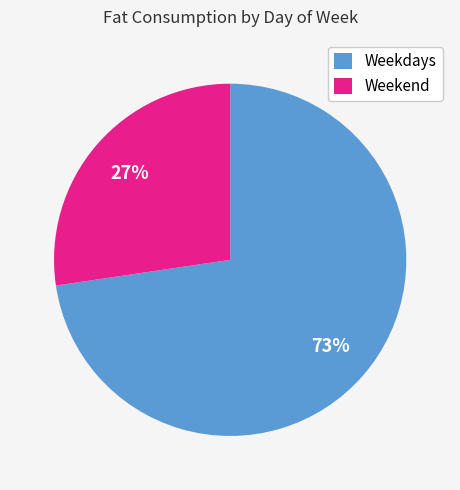

Which slice is the largest?

Weekdays